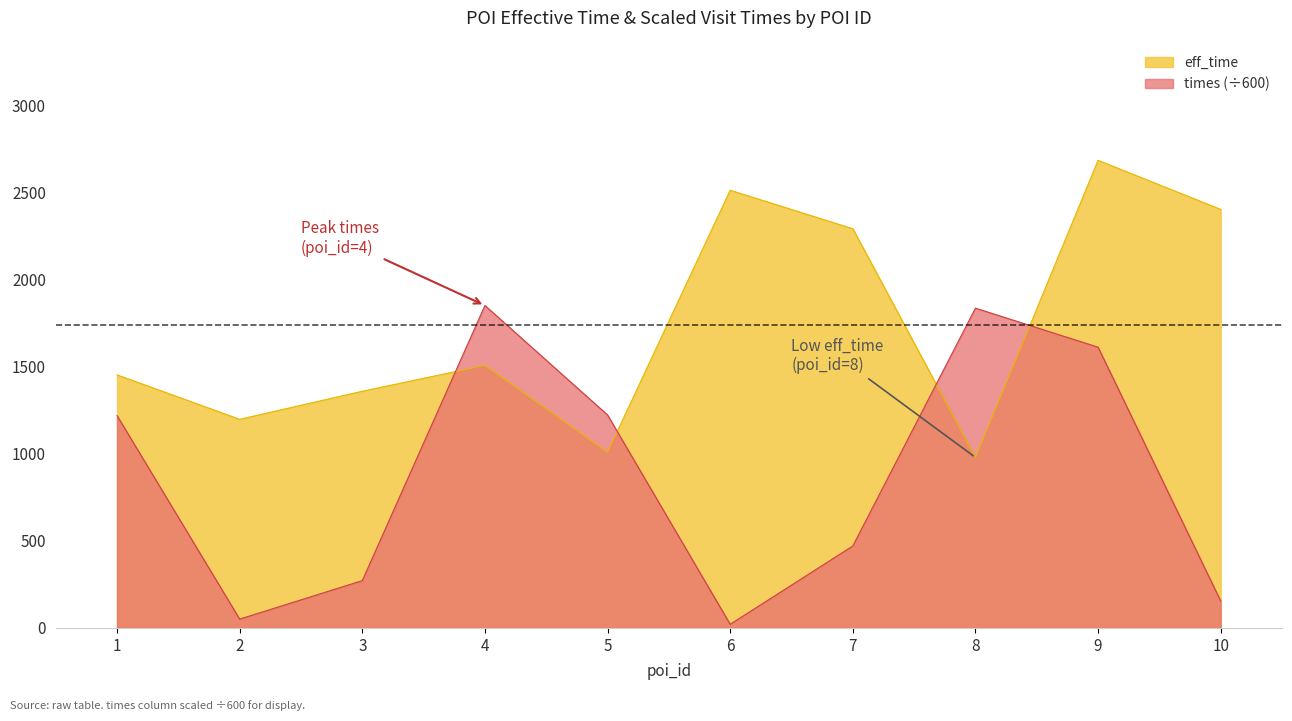

How many lines are shown in the chart?

2